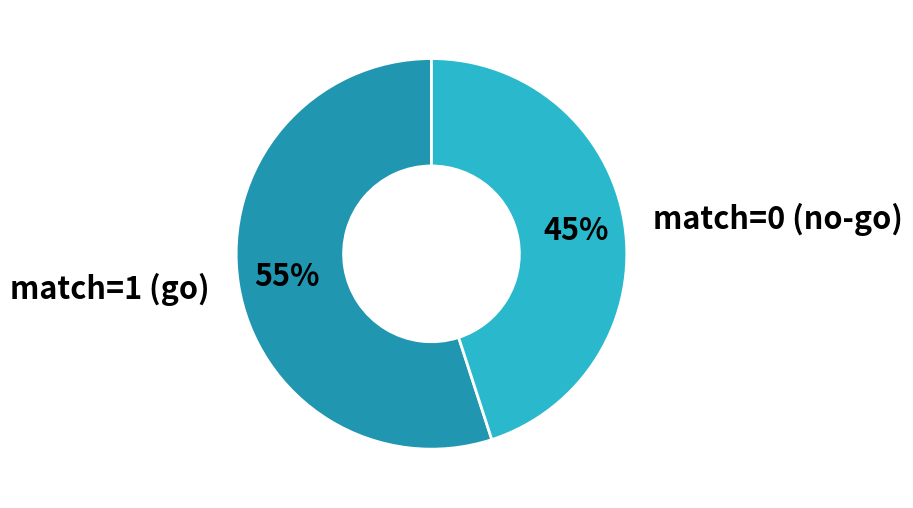

To the nearest percent, what is the difference between the largest and smallest slice percentages?

10%